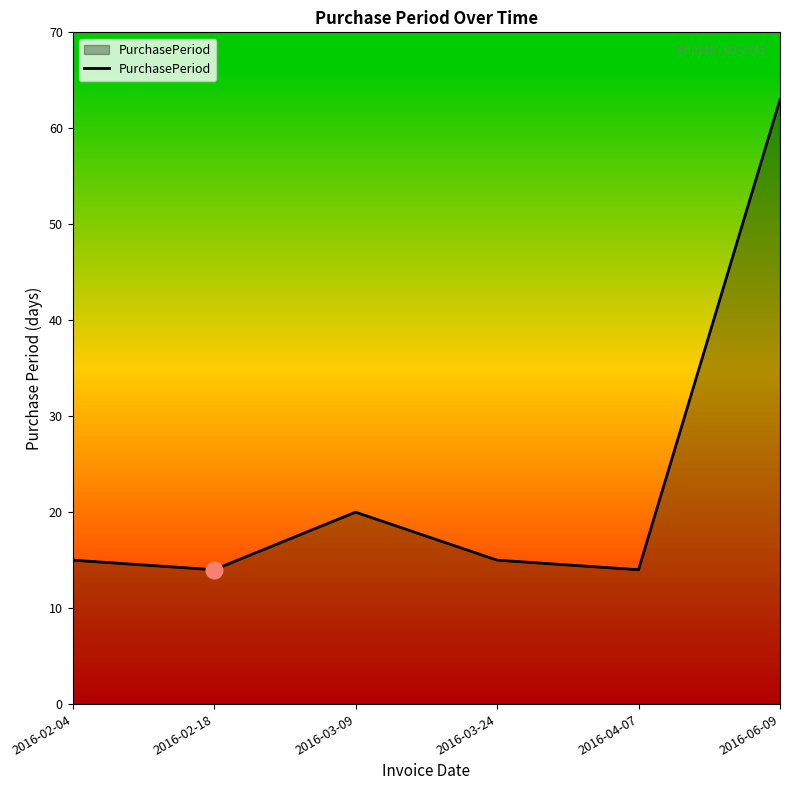

What is the minimum value shown in the chart?

14